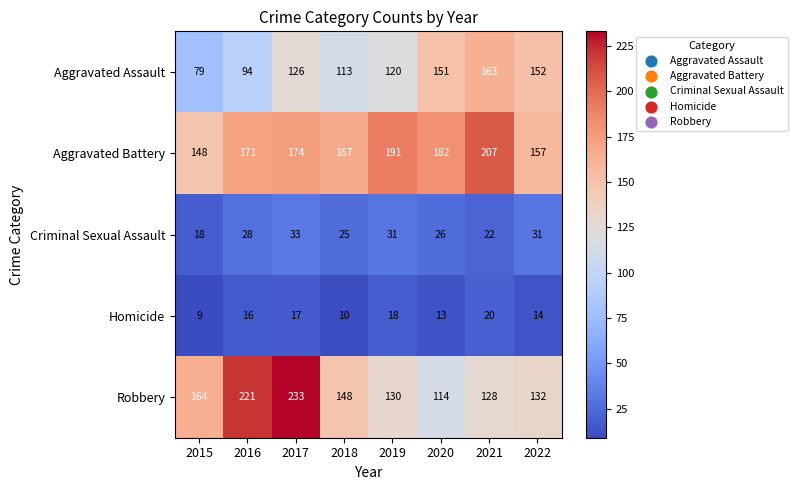

At which label is Aggravated Battery closest to 177?

2017